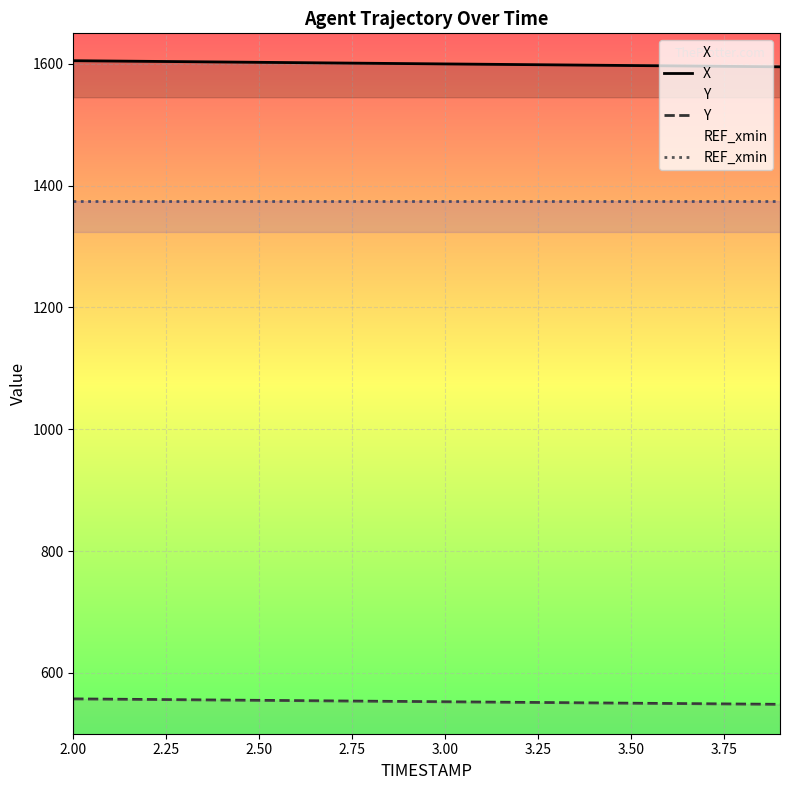

The Y series shows 550.1 at 3.50. True or false?

True